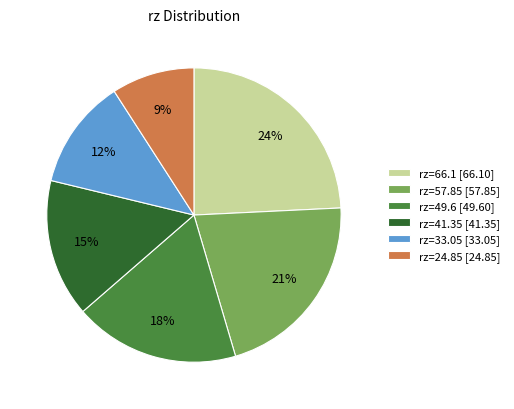

The rz=49.6 slice represents 28% of the pie. True or false?

False